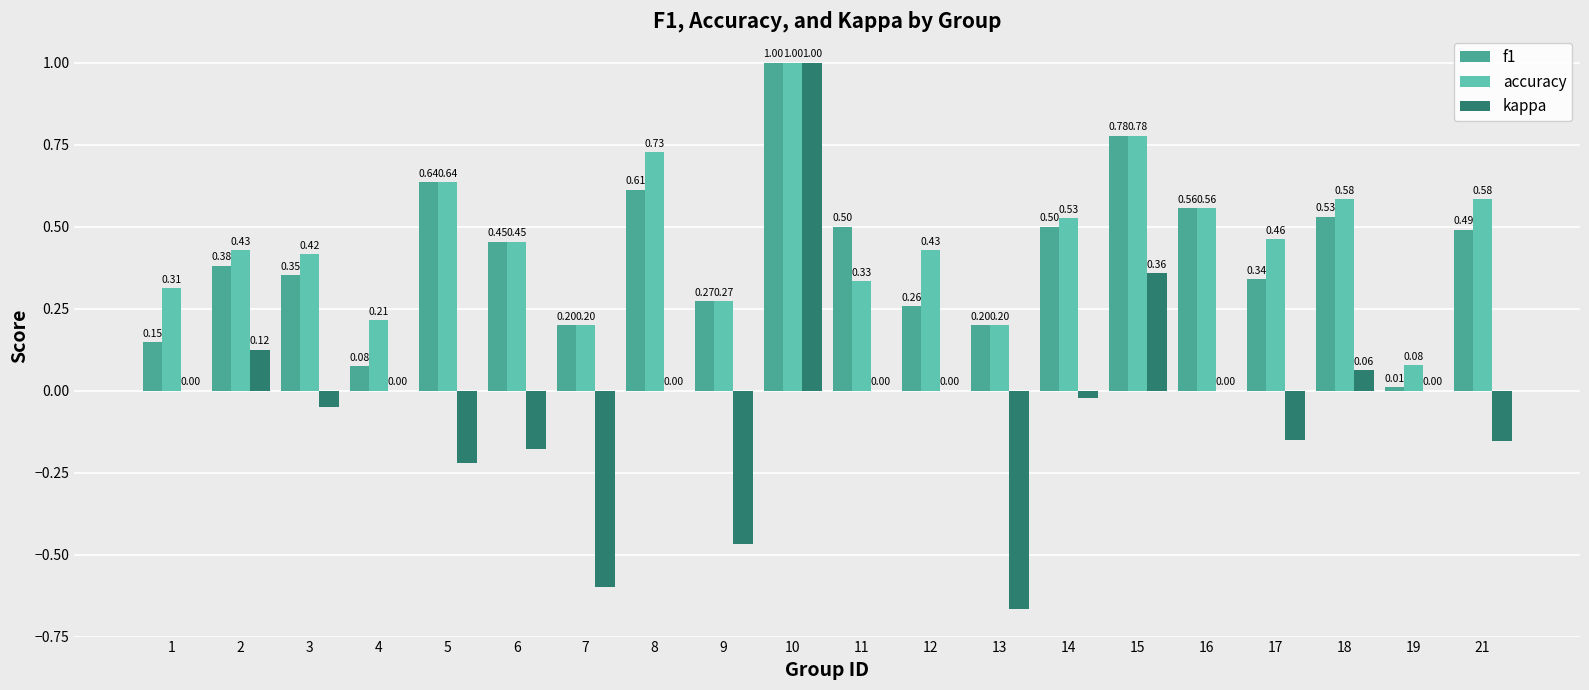

Which series changed the most between 14 and 17?

f1